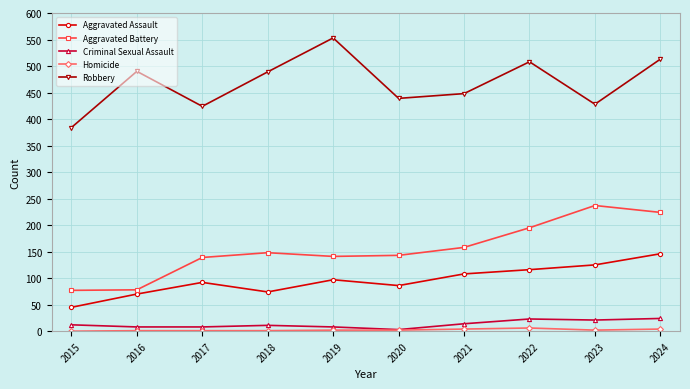

Is the value of Aggravated Assault at 2015 greater than the value of Aggravated Battery at 2023?

No